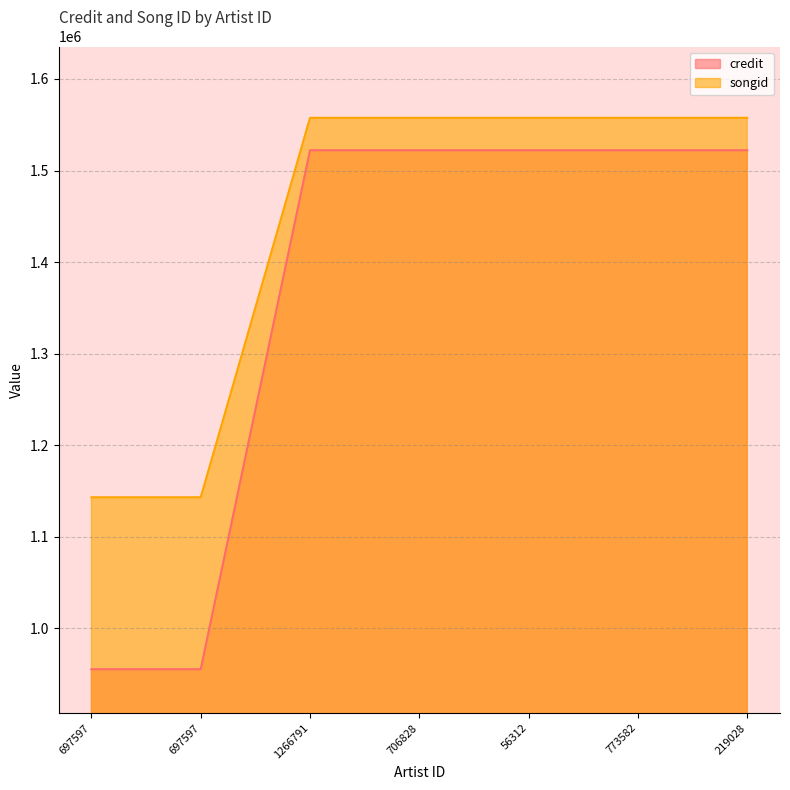

Reading right to left, what are all the values shown in this chart?

credit: 219028=1522156	773582=1522156	56312=1522156	706828=1522156	1266791=1522156	697597=955504	697597=955504
songid: 219028=1557587	773582=1557587	56312=1557587	706828=1557587	1266791=1557587	697597=1143206	697597=1143206